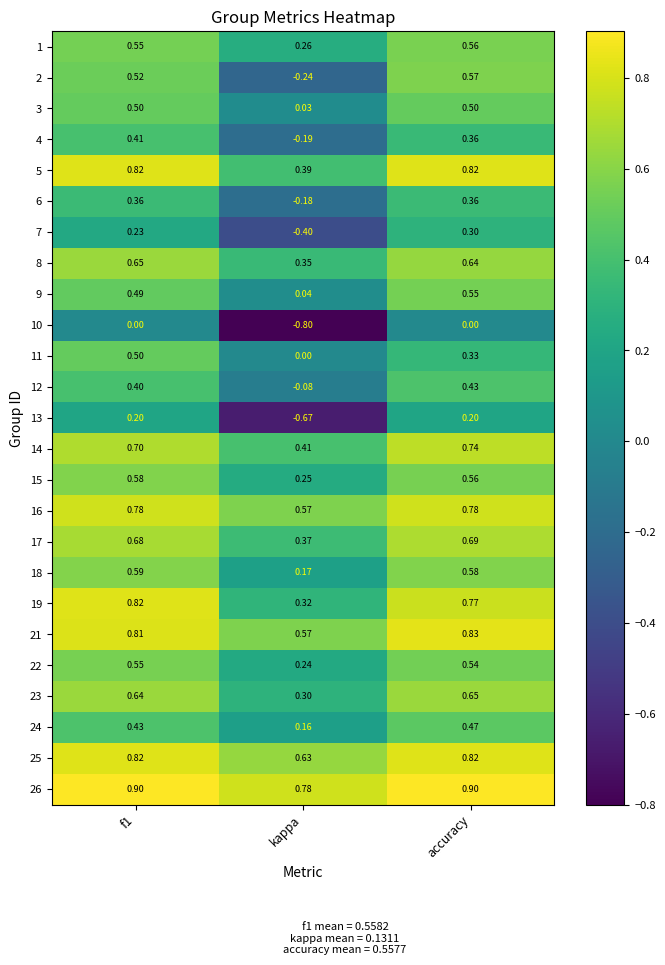

Which category has the lowest value in the 22 series?

kappa